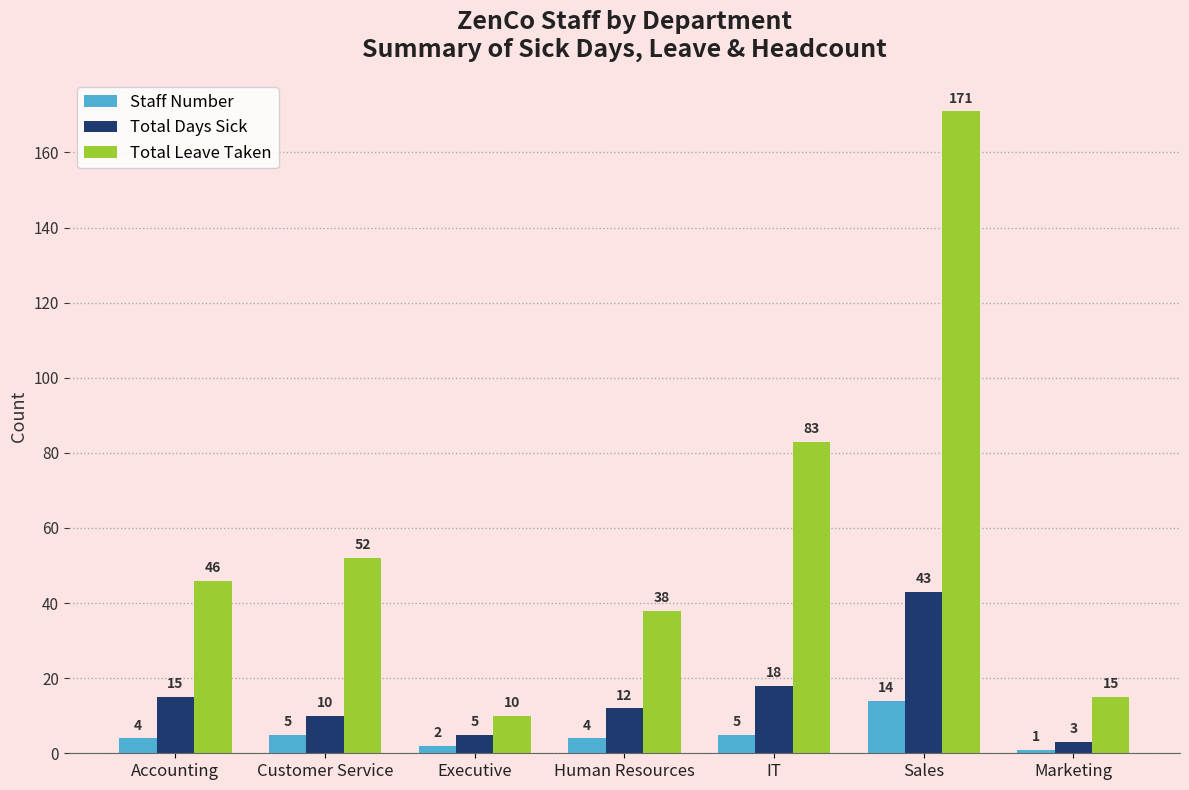

What is the spread (max minus min) of values at Accounting?

42